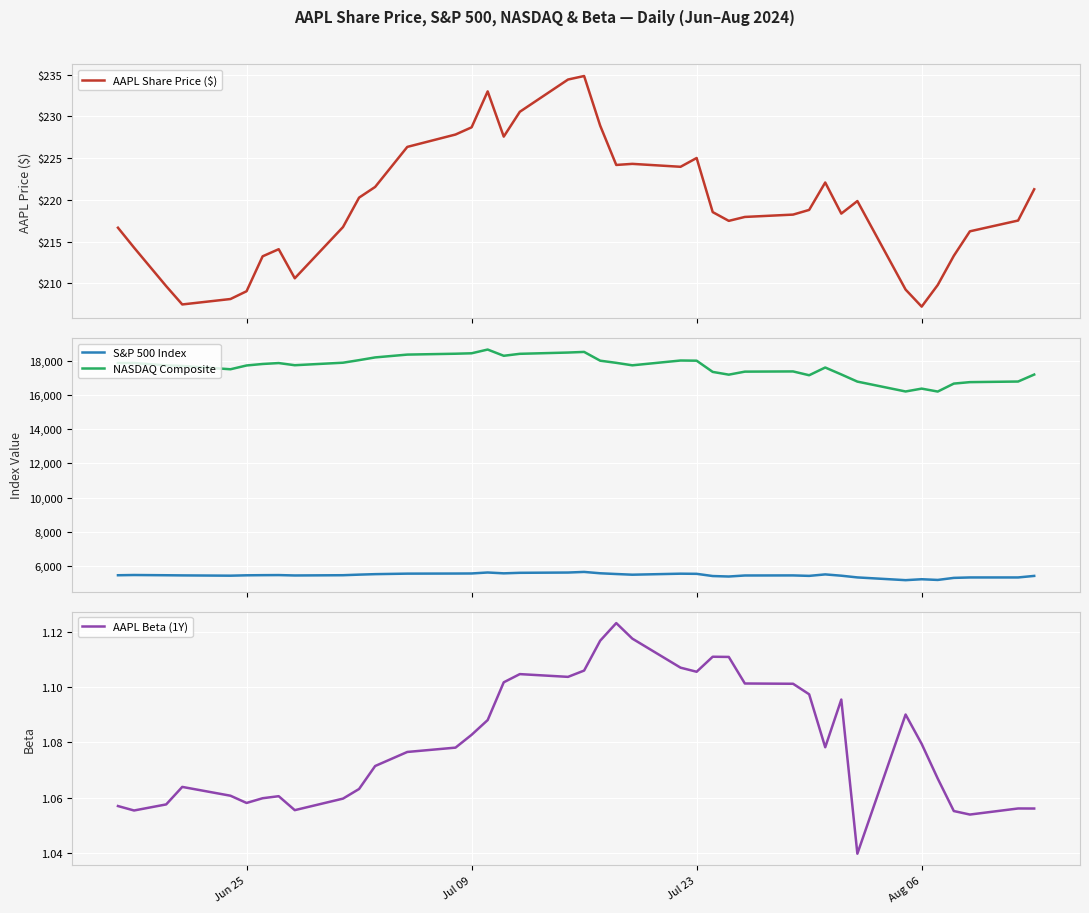

True or false: S&P 500 Index and NASDAQ Composite intersect in this chart.

False